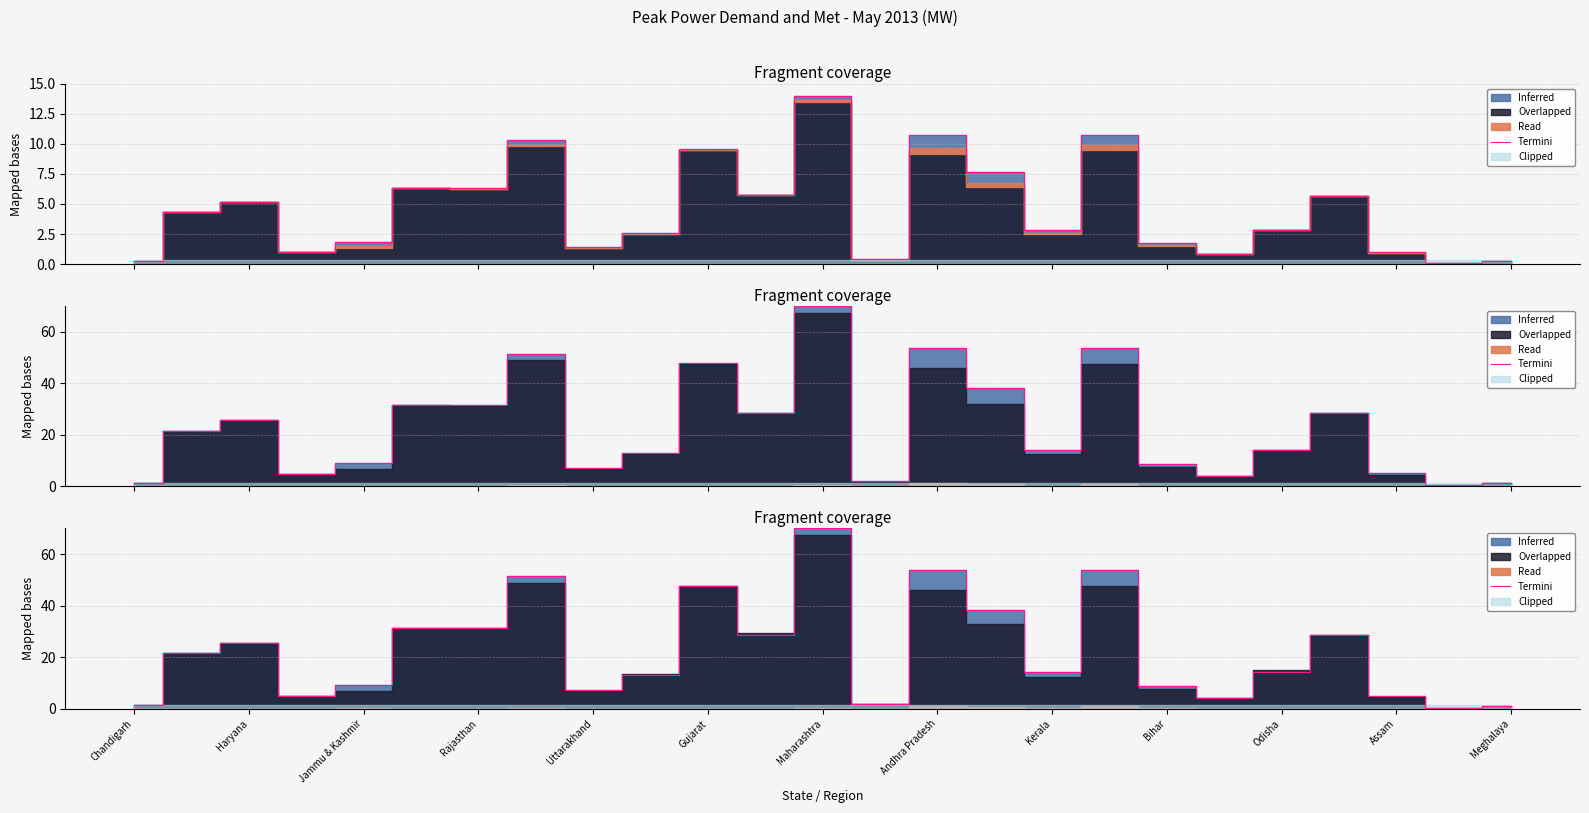

The chart shows a value of 28.5 at Assam. True or false?

True